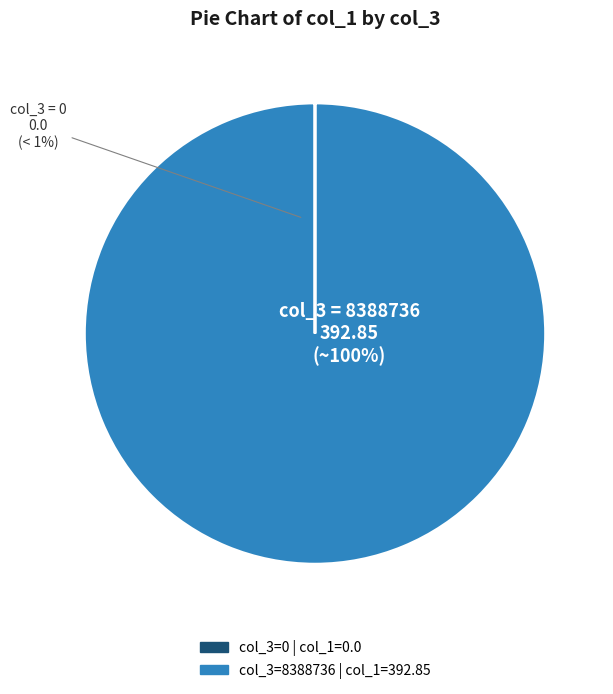

What is the largest slice in the pie chart?

8388736